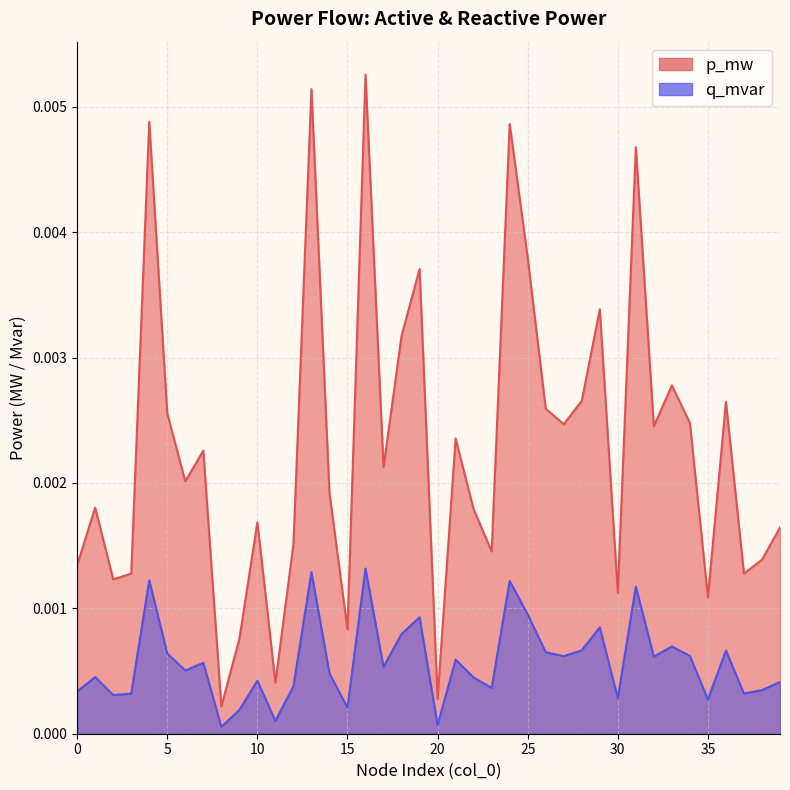

List the series in order of their overall mean, lowest first.

q_mvar, p_mw